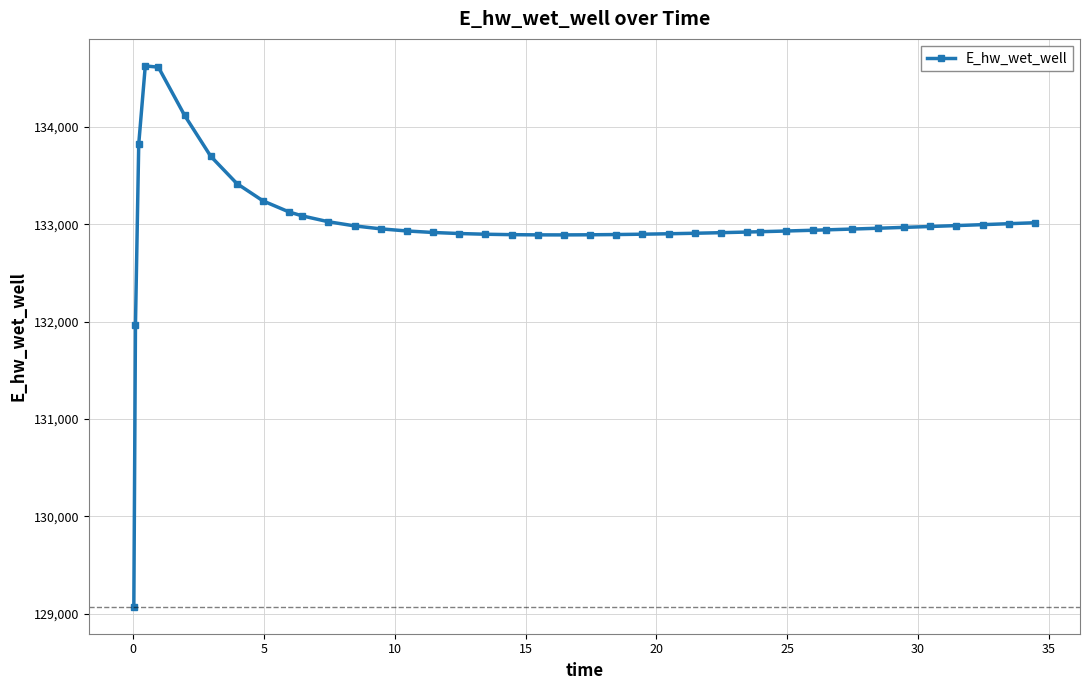

True or false: the data has more than 0 interior local peaks.

True